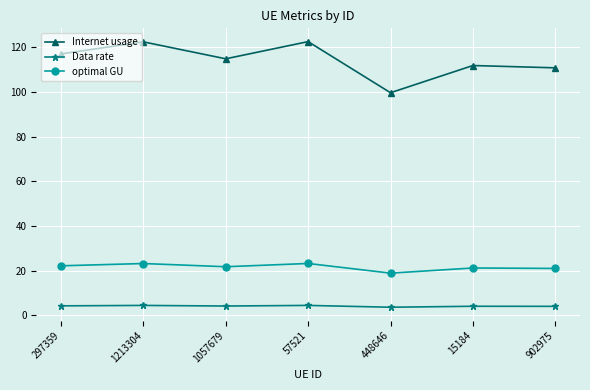

What is the difference between the highest and lowest values at 297359?

112.9